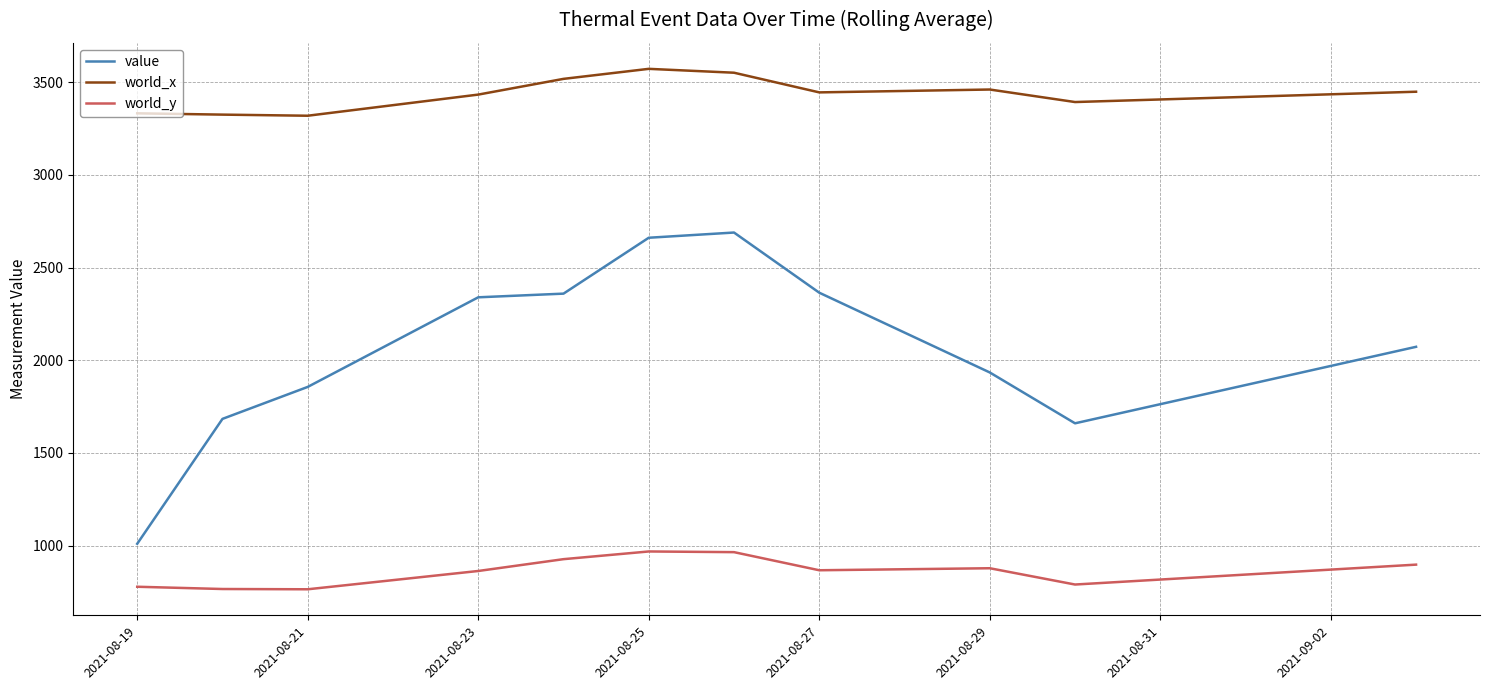

True or false: world_y and world_x intersect in this chart.

False